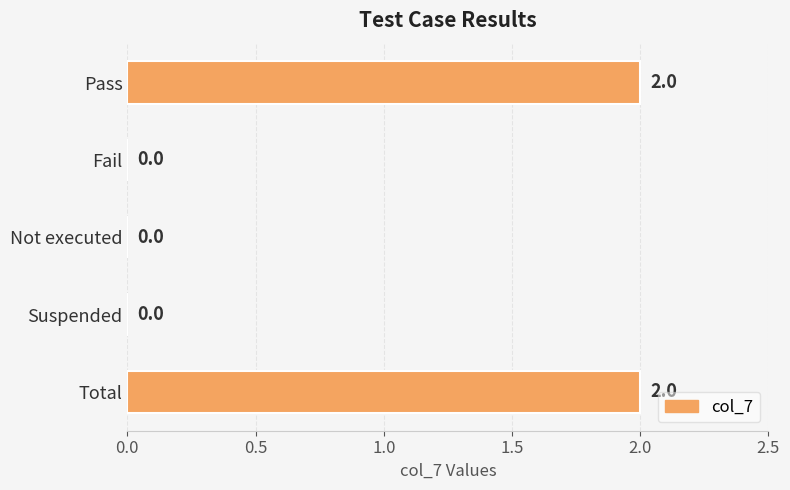

The value at Suspended is 0. True or false?

True